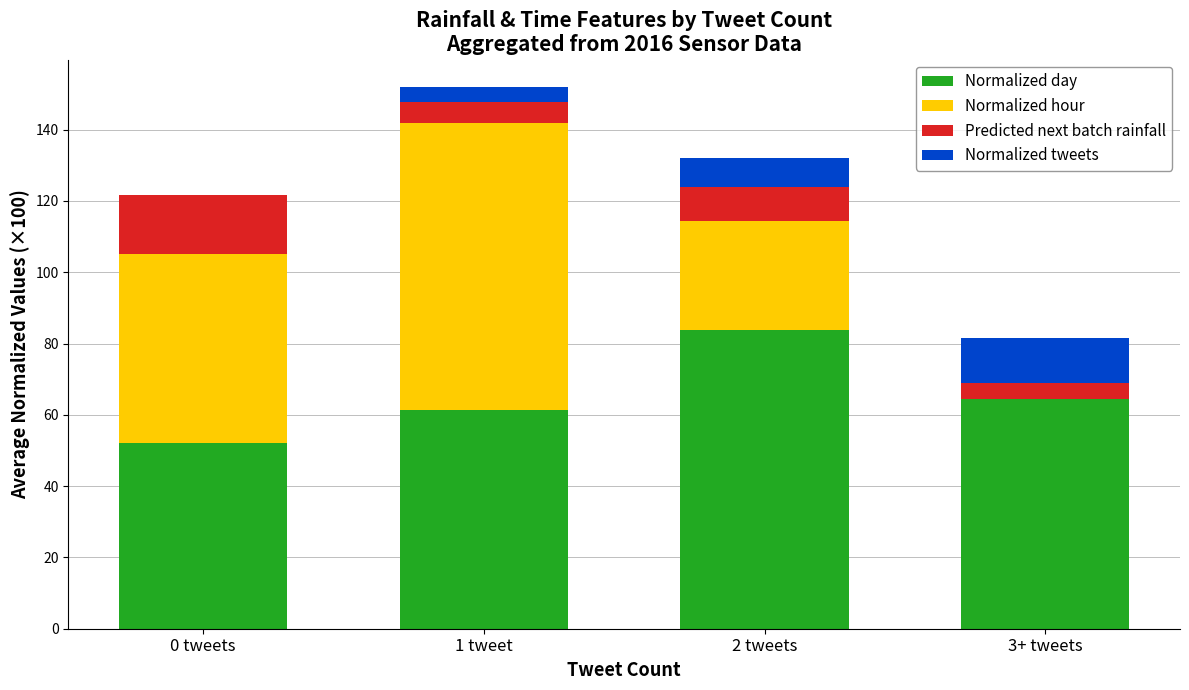

Does the chart contain stacked bars?

Yes